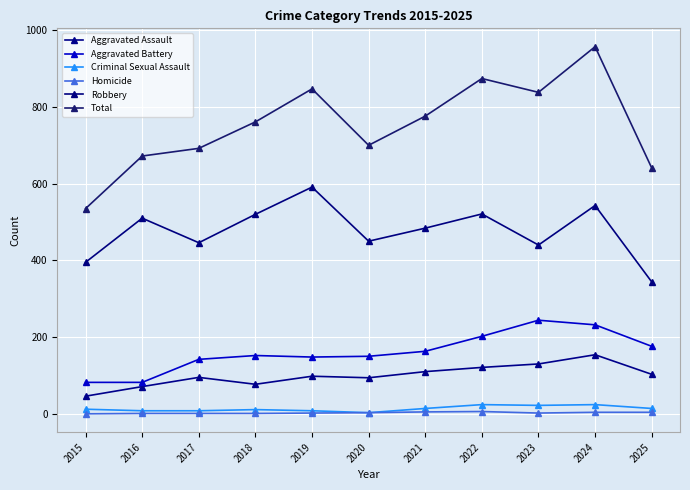

Which series has the widest spread of values?

Total